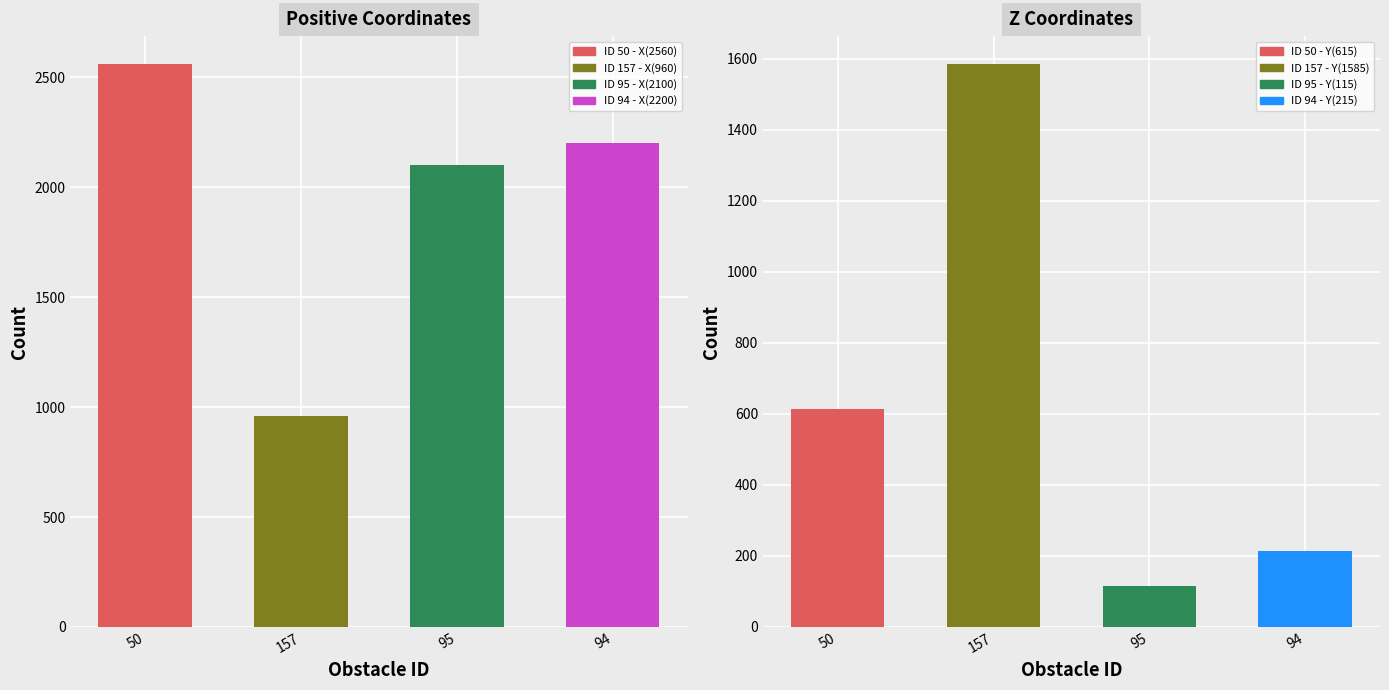

What is the difference between the highest and lowest values at 94?

1985